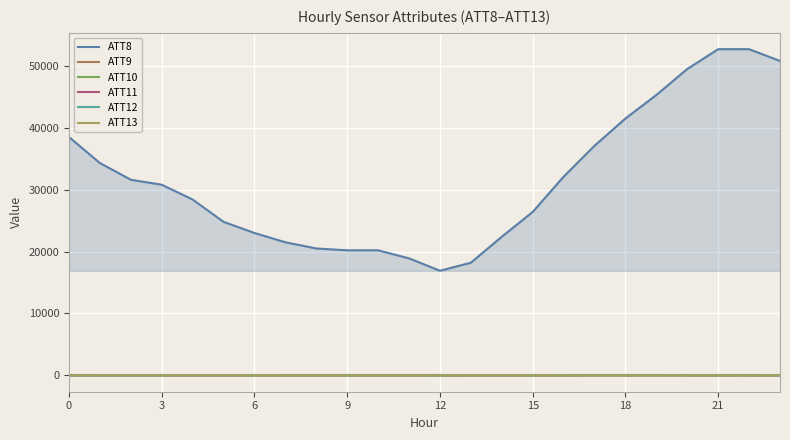

What is the highest value of the ATT11 series?

10.9